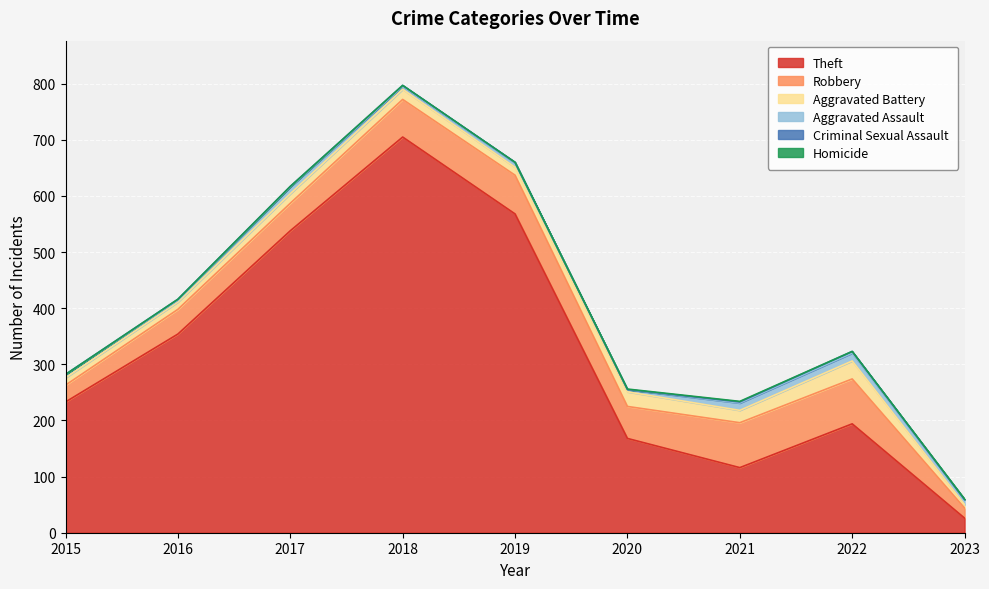

Which series has the largest total across all categories?

Theft